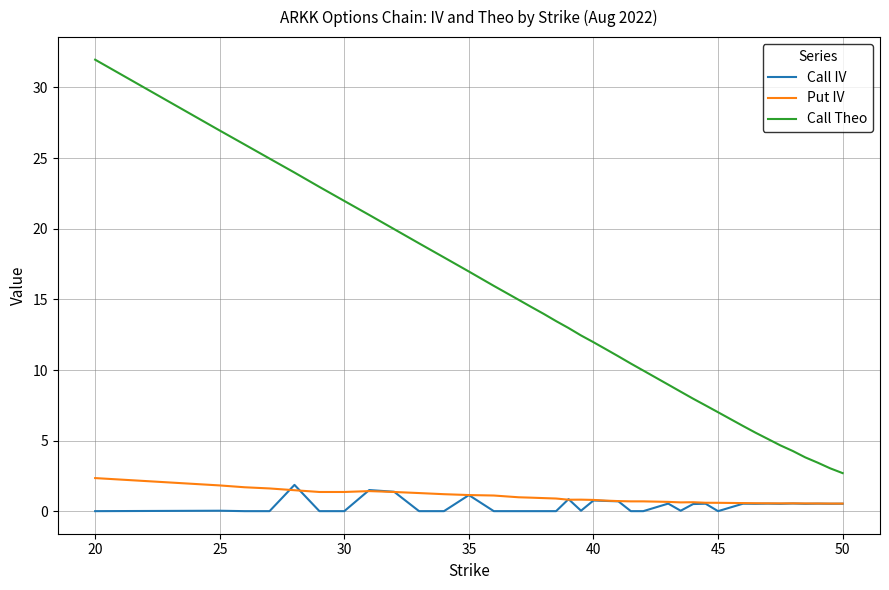

True or false: Call Theo and Put IV intersect in this chart.

False